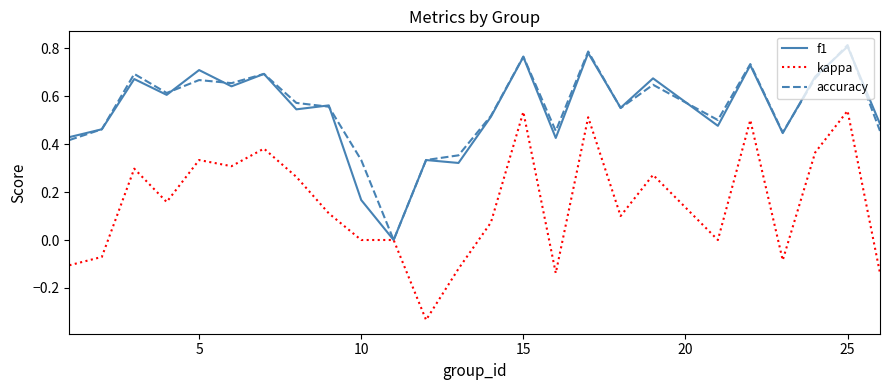

Which series has the largest range (max minus min)?

kappa